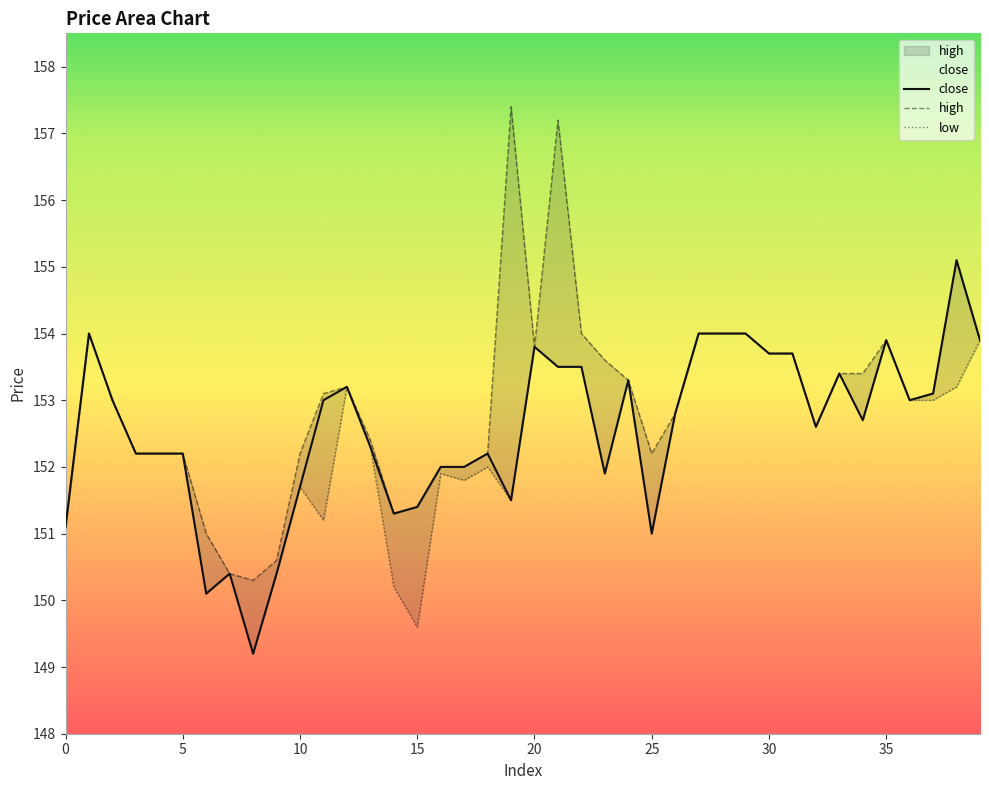

List the series in order of their overall mean, lowest first.

low, close, high